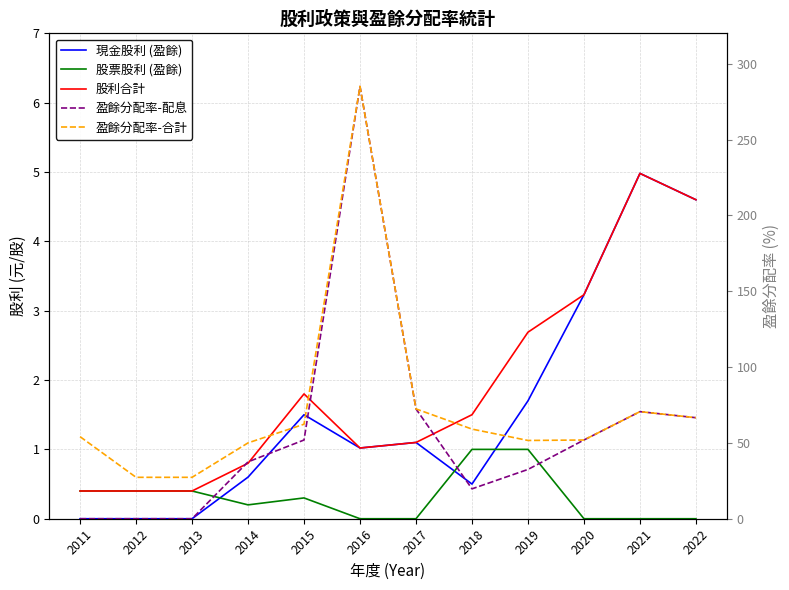

How many interior local peaks does the 盈餘分配率-配息 series have?

2